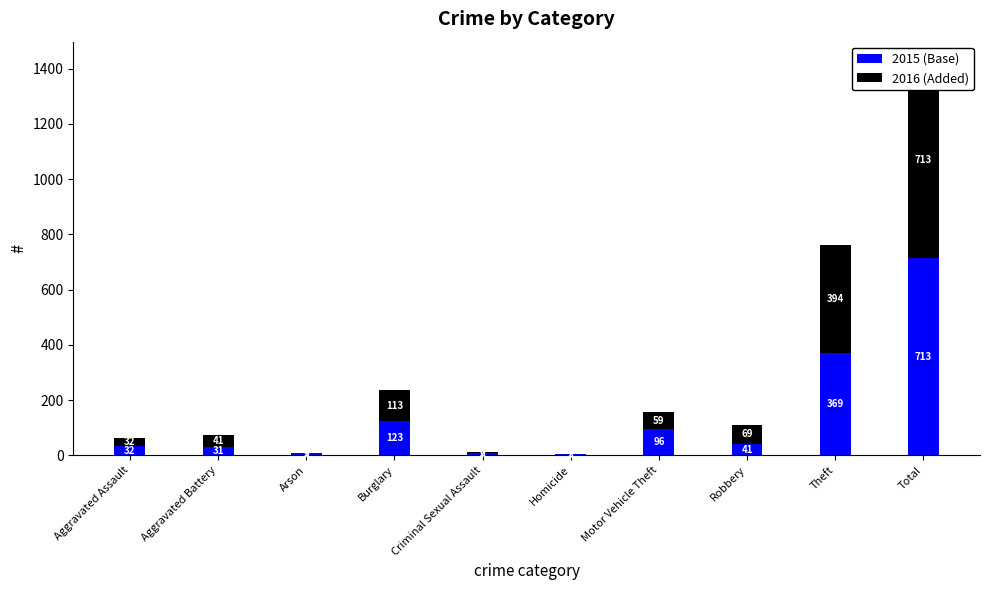

What is the value of the 2015 (Base) bar at the 1st from the left?

32